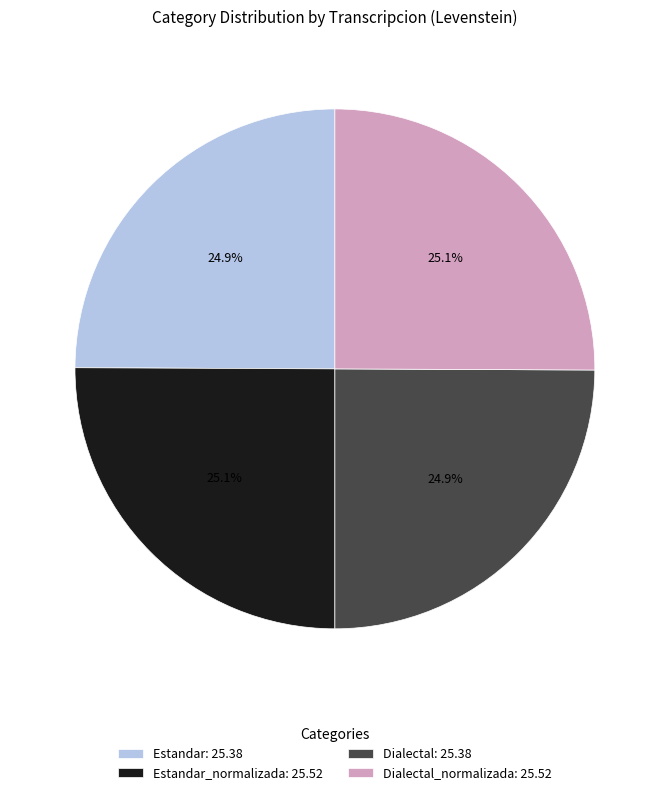

Does any single category account for the majority?

No